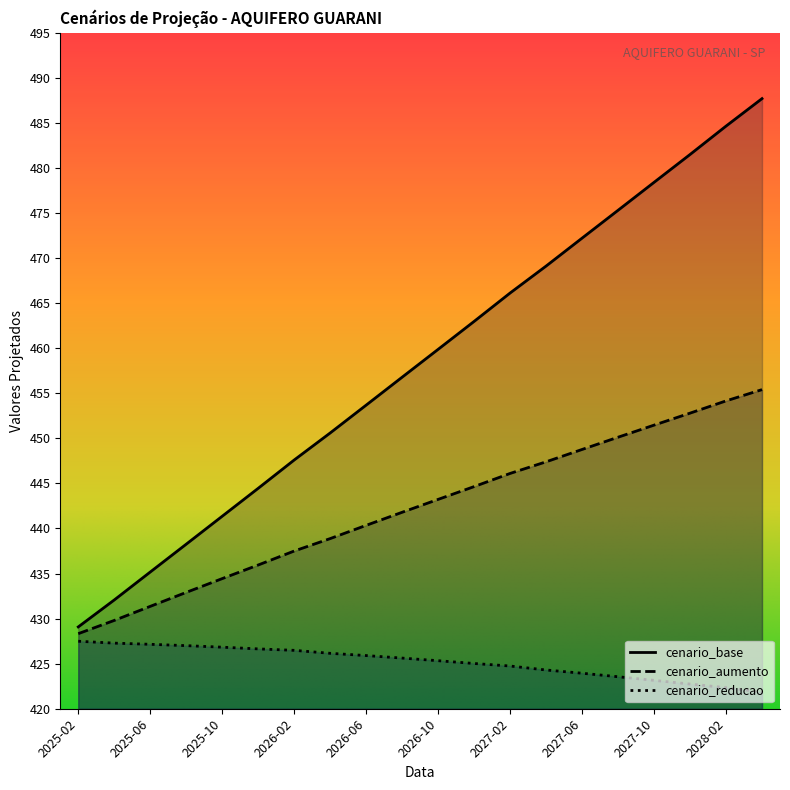

Between 2026-06 and 2026-10, which is larger?

2026-10